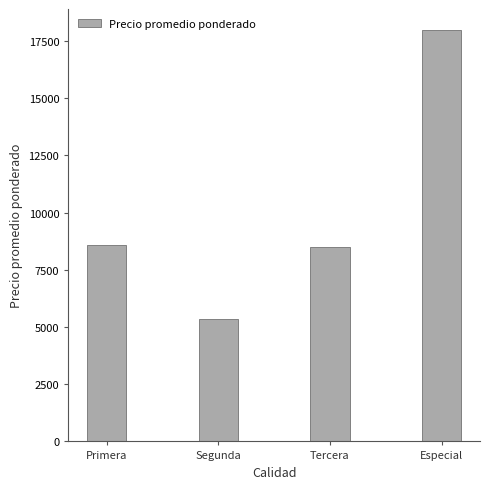

What is the minimum value shown in the chart?

5338.3